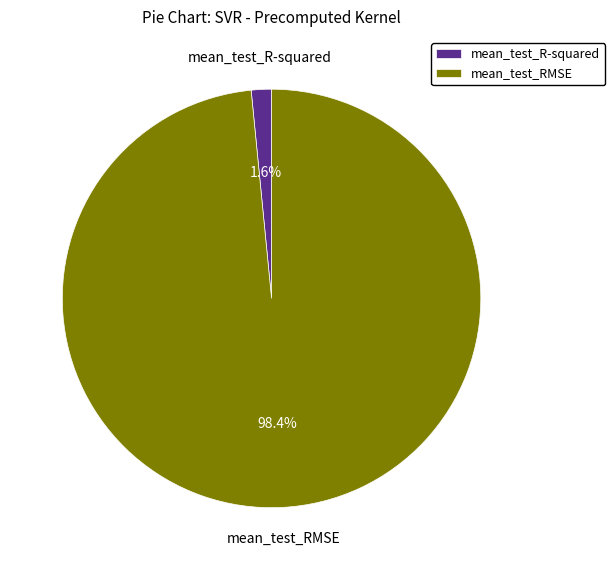

What percentage is the mean_test_R-squared slice, to the nearest percent?

2%